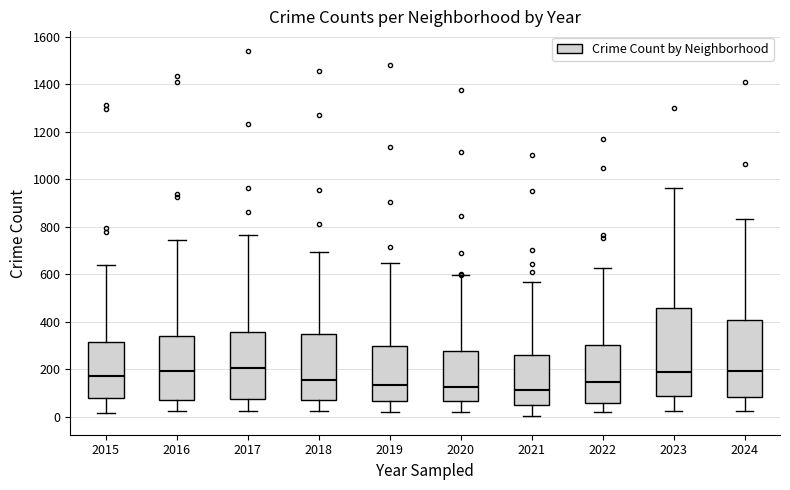

Reading left to right, read every box against the y-axis: the position of its median line, the range the box covers, and the ends of its whiskers. The values are not printed on the chart, so give them approximately, as read against the axis.

2015: median 180, box 80 to 320, whiskers 20 to 640
2016: median 200, box 60 to 340, whiskers 20 to 740
2017: median 200, box 80 to 360, whiskers 20 to 760
2018: median 160, box 60 to 340, whiskers 20 to 700
2019: median 140, box 60 to 300, whiskers 20 to 640
2020: median 120, box 60 to 280, whiskers 20 to 600
2021: median 120, box 60 to 260, whiskers 0 to 560
2022: median 140, box 60 to 300, whiskers 20 to 620
2023: median 200, box 80 to 460, whiskers 20 to 960
2024: median 200, box 80 to 400, whiskers 20 to 840